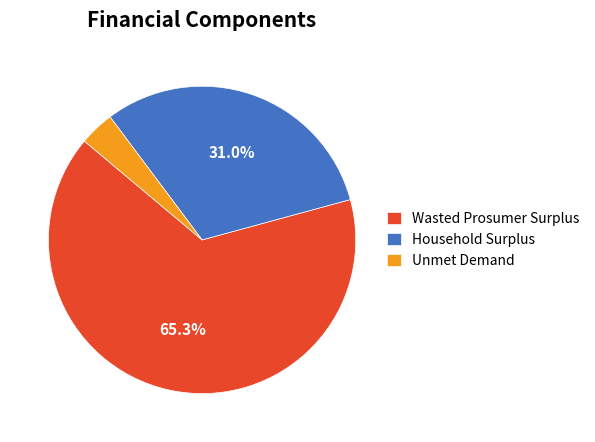

To the nearest percent, what percentage of the pie is Household Surplus?

31%